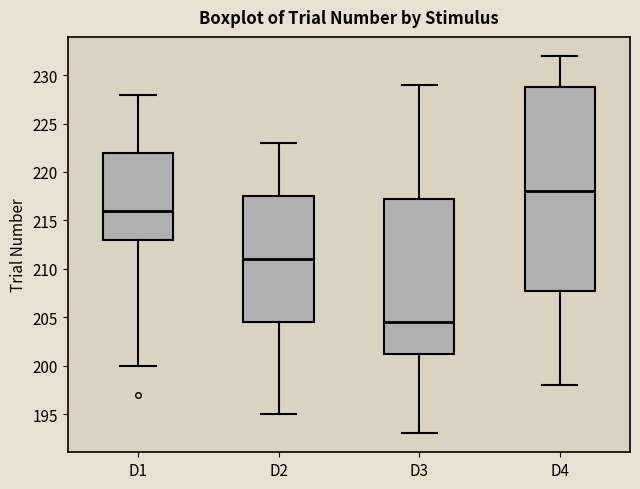

Reading left to right, read every box against the y-axis: the position of its median line, the range the box covers, and the ends of its whiskers. The values are not printed on the chart, so give them approximately, as read against the axis.

D1: median 216.0, box 213.0 to 222.0, whiskers 200.0 to 228.0
D2: median 211.0, box 204.5 to 217.5, whiskers 195.0 to 223.0
D3: median 204.5, box 201.5 to 217.5, whiskers 193.0 to 229.0
D4: median 218.0, box 208.0 to 229.0, whiskers 198.0 to 232.0